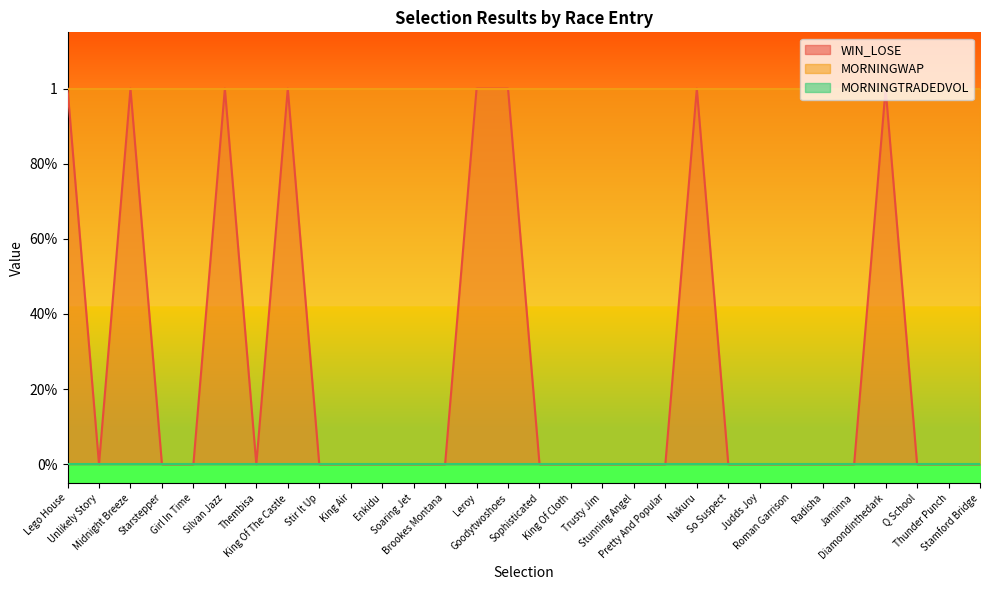

Reading right to left, transcribe all the data shown in this chart.

WIN_LOSE: 0	0	0	1	0	0	0	0	0	1	0	0	0	0	0	1	1	0	0	0	0	0	1	0	1	0	0	1	0	1
MORNINGWAP: 1	1	1	1	1	1	1	1	1	1	1	1	1	1	1	1	1	1	1	1	1	1	1	1	1	1	1	1	1	1
MORNINGTRADEDVOL: 0	0	0	0	0	0	0	0	0	0	0	0	0	0	0	0	0	0	0	0	0	0	0	0	0	0	0	0	0	0